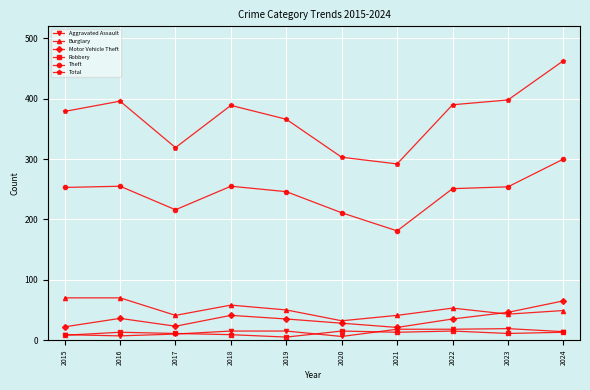

What is the sum of all Robbery values?

113